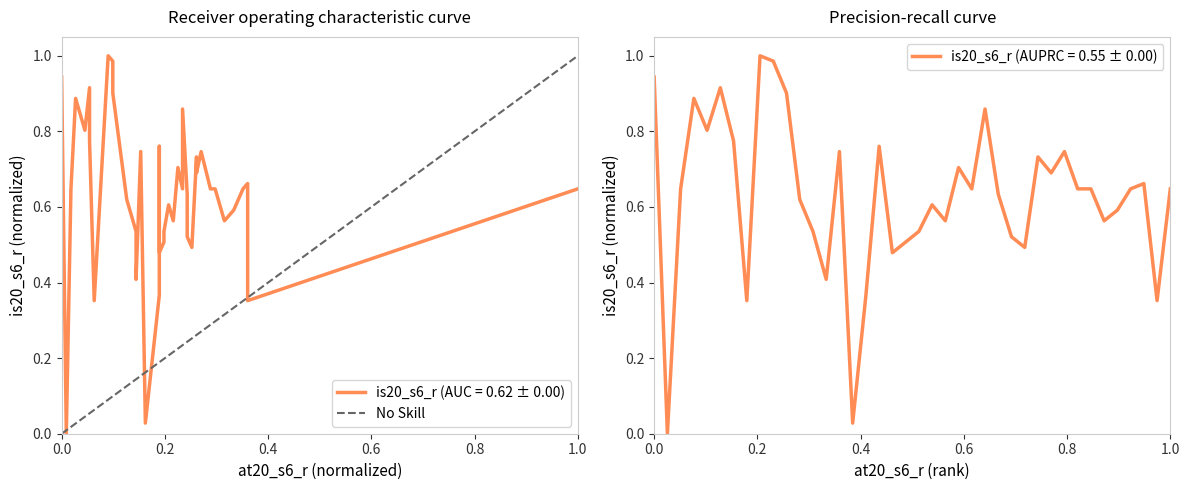

Count the values in the range 0 to 1.

2